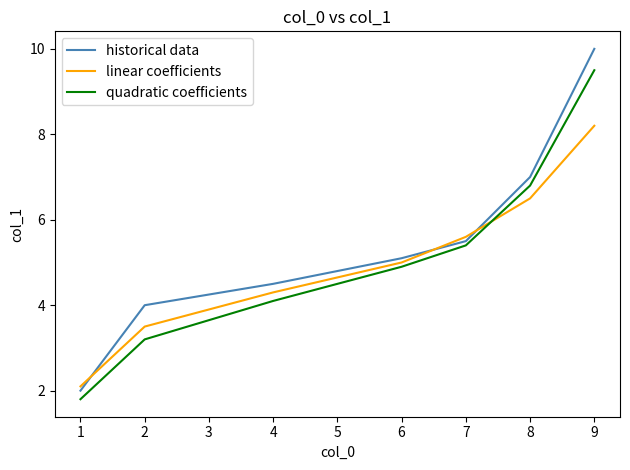

List the series in order of their overall mean, highest first.

historical data, quadratic coefficients, linear coefficients